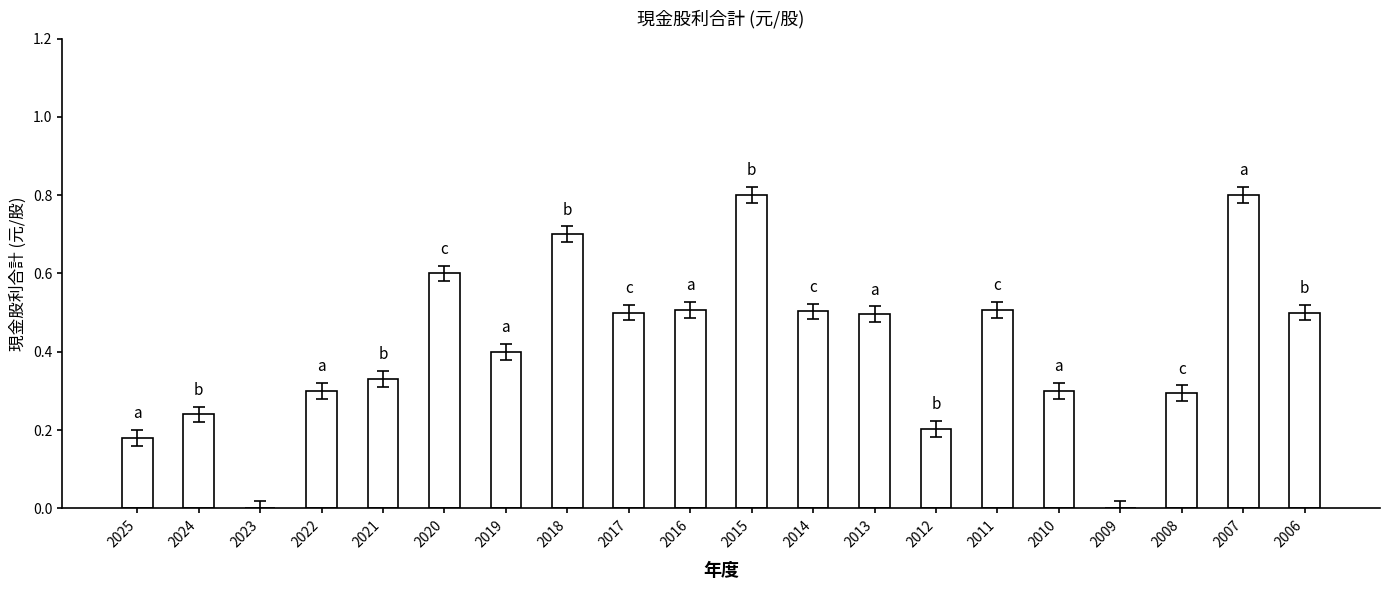

Which has a higher value, 2013 or 2016?

2016